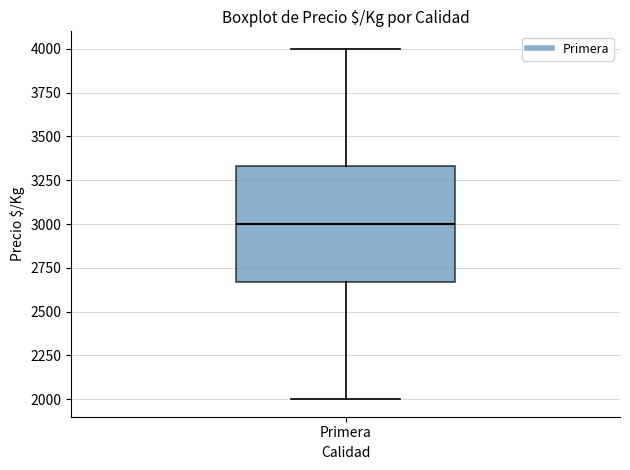

Read this box plot against the y-axis: the position of the median line, the range covered by the box, and the ends of both whiskers. The values are not printed on the chart, so give them approximately, as read against the axis.

median 3000, box 2650 to 3350, whiskers 2000 to 4000